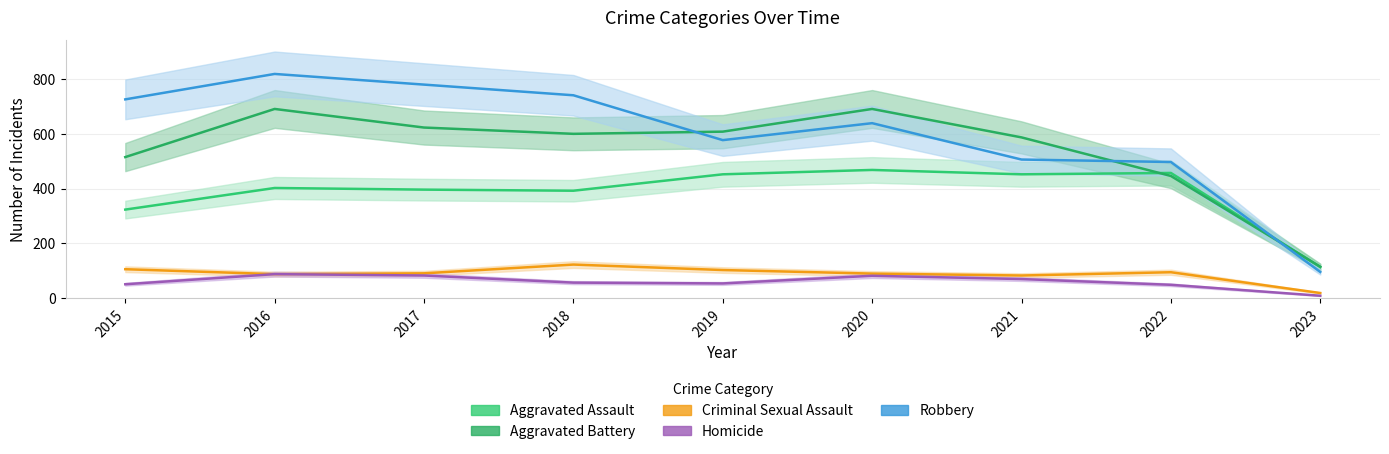

Reading right to left, transcribe all the data shown in this chart.

Aggravated Assault: 113	457	452	468	452	392	396	402	323
Aggravated Battery: 114	446	587	691	608	600	623	691	515
Criminal Sexual Assault: 18	94	82	89	102	122	90	87	105
Homicide: 8	48	69	81	53	56	82	87	50
Robbery: 95	497	506	639	577	741	780	819	726